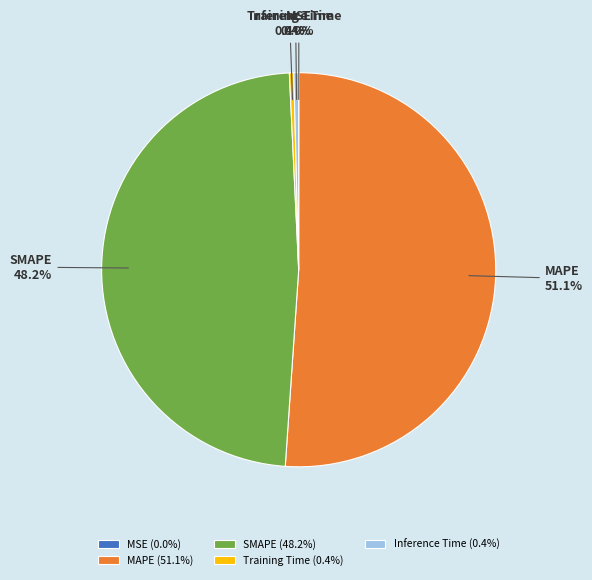

Combined, what portion of the pie is SMAPE and MAPE?

99.2%